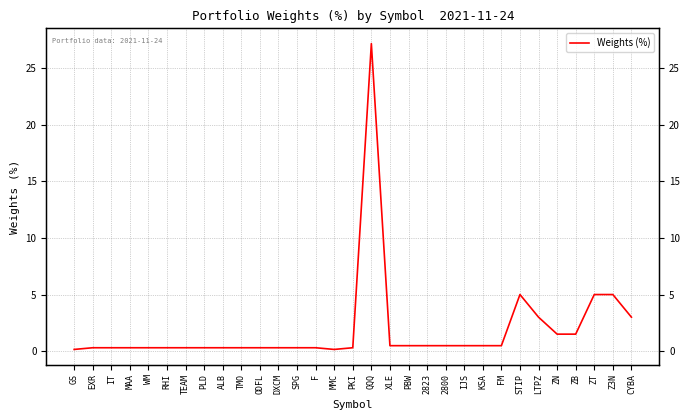

How many series are shown in this chart?

1